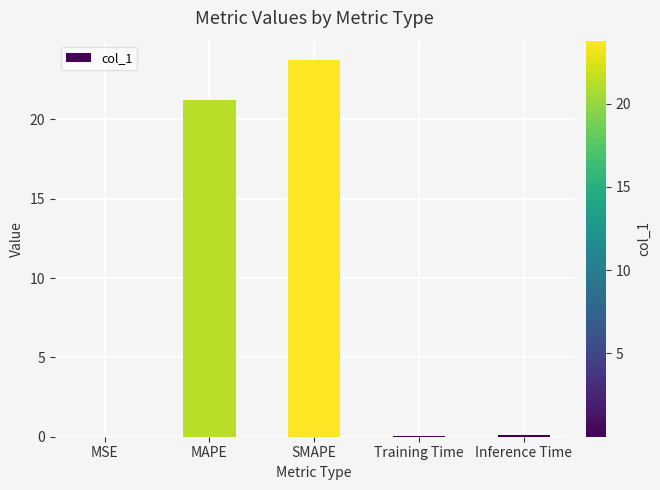

At which category does the chart reach its peak across all series?

SMAPE